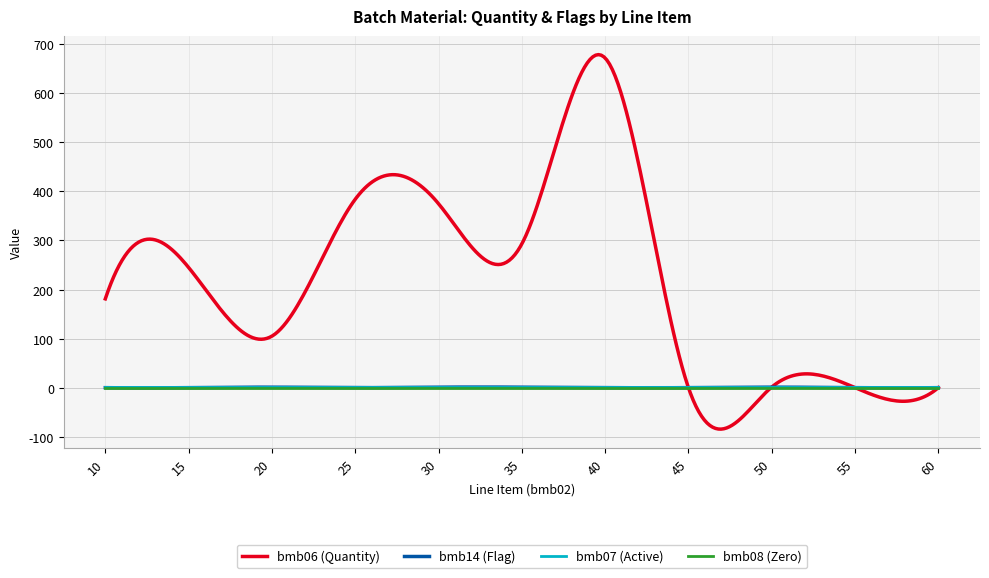

Does the chart have visible grid lines?

Yes